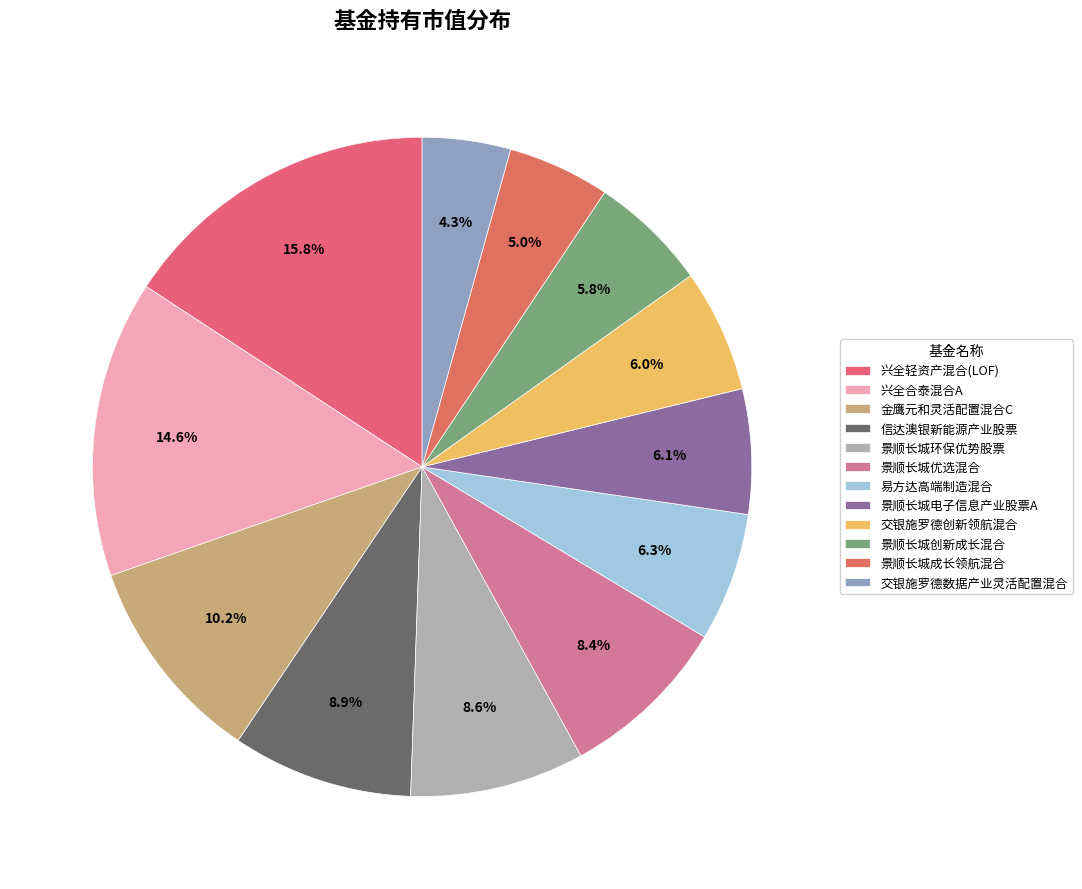

How many segments does this pie chart have?

12